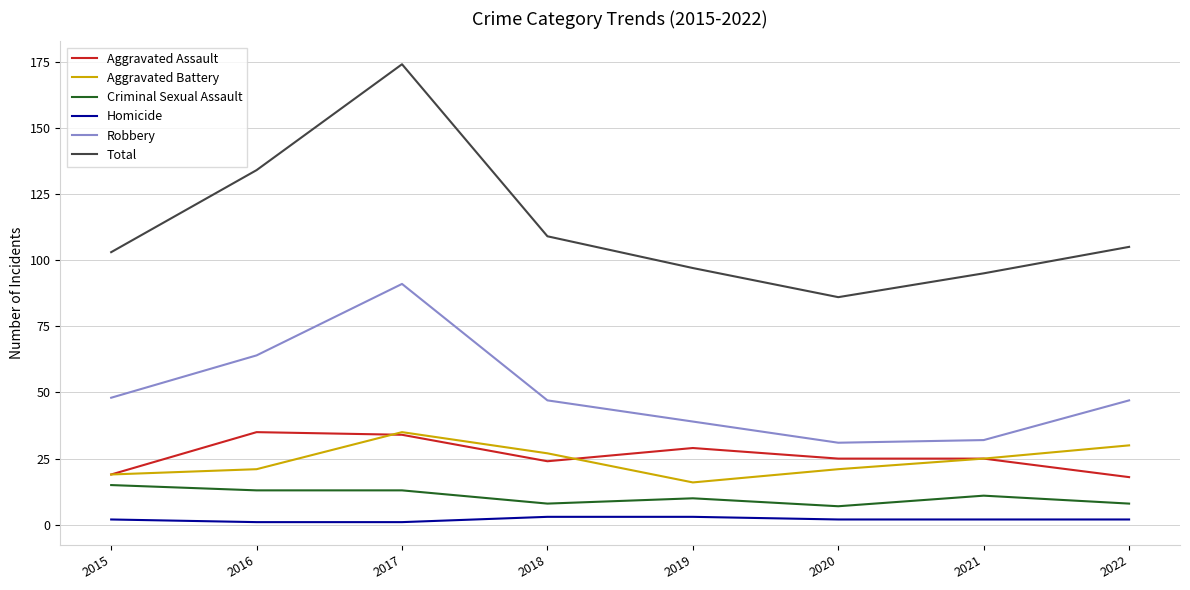

How many interior local peaks does the Aggravated Battery series have?

1